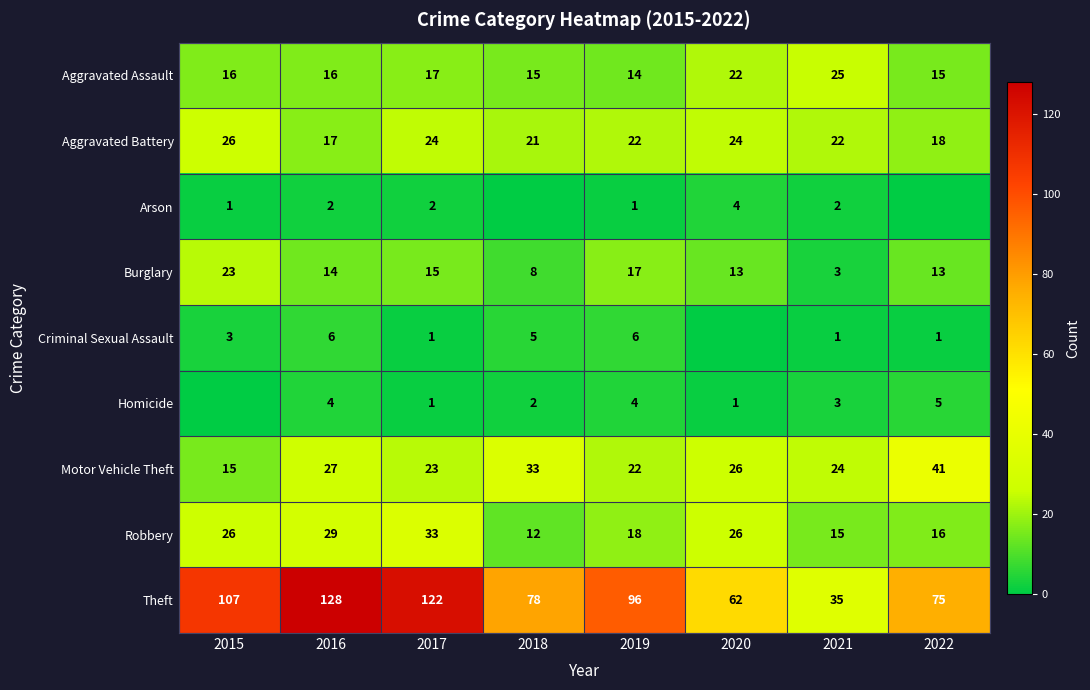

How many distinct data groups are displayed?

9